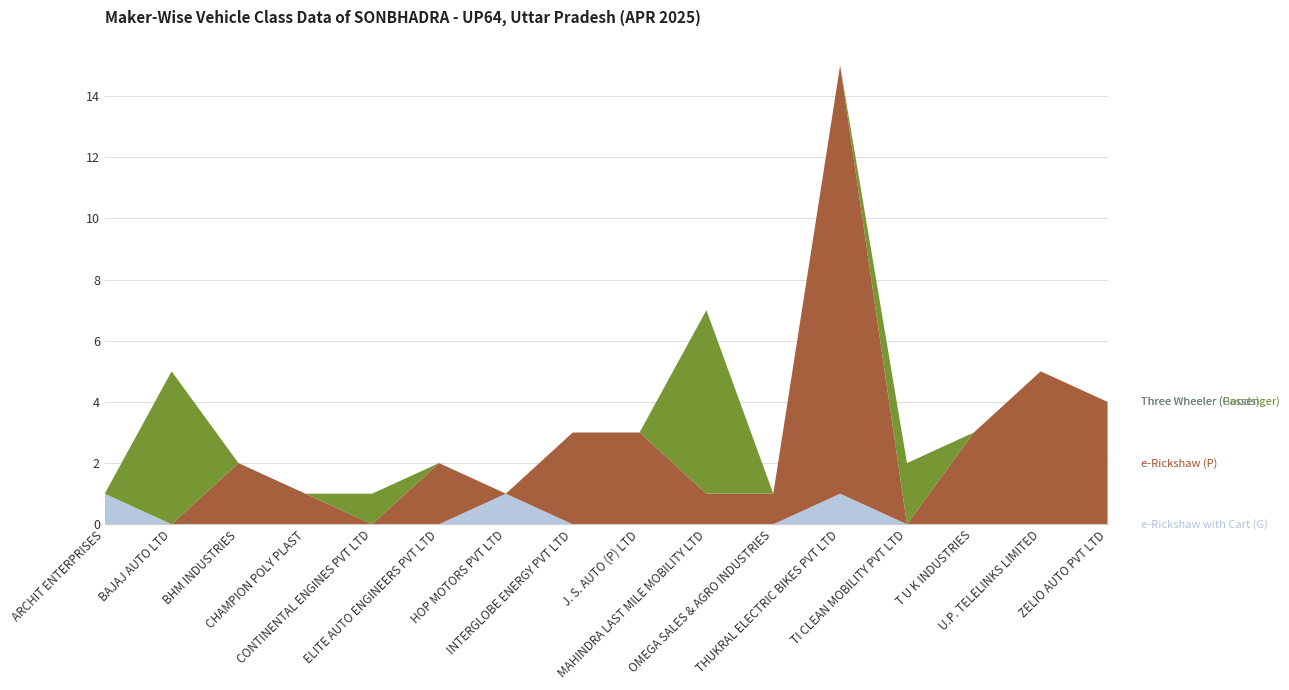

Reading right to left, what are all the values shown in this chart?

e-Rickshaw with Cart (G): ZELIO AUTO PVT LTD=0	U.P. TELELINKS LIMITED=0	T U K INDUSTRIES=0	TI CLEAN MOBILITY PVT LTD=0	THUKRAL ELECTRIC BIKES PVT LTD=1	OMEGA SALES & AGRO INDUSTRIES=0	MAHINDRA LAST MILE MOBILITY LTD=0	J. S. AUTO (P) LTD=0	INTERGLOBE ENERGY PVT LTD=0	HOP MOTORS PVT LTD=1	ELITE AUTO ENGINEERS PVT LTD=0	CONTINENTAL ENGINES PVT LTD=0	CHAMPION POLY PLAST=0	BHM INDUSTRIES=0	BAJAJ AUTO LTD=0	ARCHIT ENTERPRISES=1
e-Rickshaw (P): ZELIO AUTO PVT LTD=4	U.P. TELELINKS LIMITED=5	T U K INDUSTRIES=3	TI CLEAN MOBILITY PVT LTD=0	THUKRAL ELECTRIC BIKES PVT LTD=14	OMEGA SALES & AGRO INDUSTRIES=1	MAHINDRA LAST MILE MOBILITY LTD=1	J. S. AUTO (P) LTD=3	INTERGLOBE ENERGY PVT LTD=3	HOP MOTORS PVT LTD=0	ELITE AUTO ENGINEERS PVT LTD=2	CONTINENTAL ENGINES PVT LTD=0	CHAMPION POLY PLAST=1	BHM INDUSTRIES=2	BAJAJ AUTO LTD=0	ARCHIT ENTERPRISES=0
Three Wheeler (Passenger): ZELIO AUTO PVT LTD=0	U.P. TELELINKS LIMITED=0	T U K INDUSTRIES=0	TI CLEAN MOBILITY PVT LTD=2	THUKRAL ELECTRIC BIKES PVT LTD=0	OMEGA SALES & AGRO INDUSTRIES=0	MAHINDRA LAST MILE MOBILITY LTD=6	J. S. AUTO (P) LTD=0	INTERGLOBE ENERGY PVT LTD=0	HOP MOTORS PVT LTD=0	ELITE AUTO ENGINEERS PVT LTD=0	CONTINENTAL ENGINES PVT LTD=1	CHAMPION POLY PLAST=0	BHM INDUSTRIES=0	BAJAJ AUTO LTD=5	ARCHIT ENTERPRISES=0
Three Wheeler (Goods): ZELIO AUTO PVT LTD=0	U.P. TELELINKS LIMITED=0	T U K INDUSTRIES=0	TI CLEAN MOBILITY PVT LTD=0	THUKRAL ELECTRIC BIKES PVT LTD=0	OMEGA SALES & AGRO INDUSTRIES=0	MAHINDRA LAST MILE MOBILITY LTD=0	J. S. AUTO (P) LTD=0	INTERGLOBE ENERGY PVT LTD=0	HOP MOTORS PVT LTD=0	ELITE AUTO ENGINEERS PVT LTD=0	CONTINENTAL ENGINES PVT LTD=0	CHAMPION POLY PLAST=0	BHM INDUSTRIES=0	BAJAJ AUTO LTD=0	ARCHIT ENTERPRISES=0